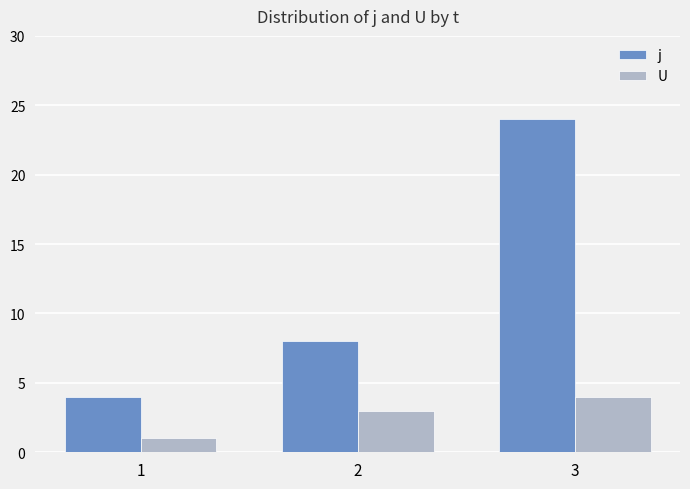

Does the chart contain stacked bars?

No